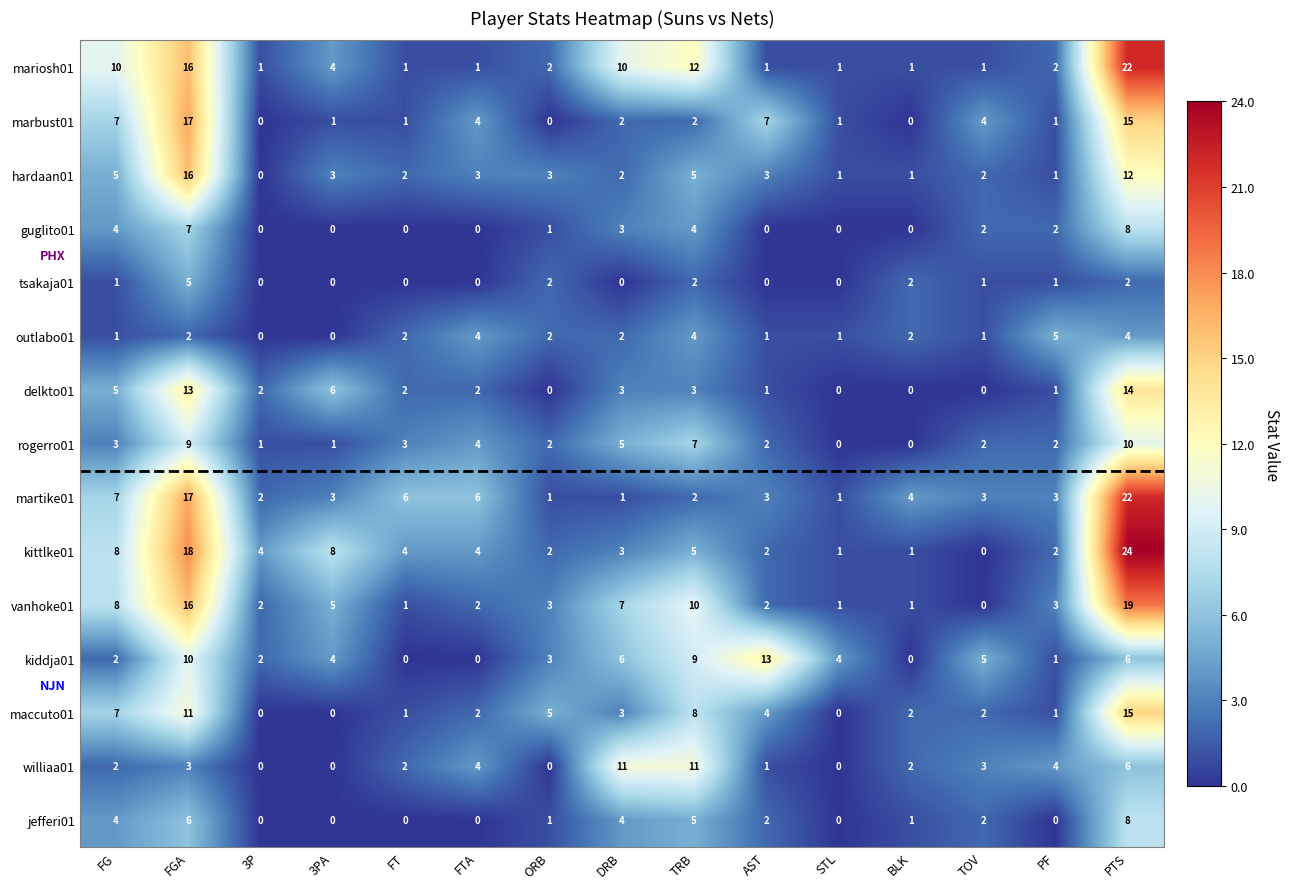

How many series are shown in this chart?

15